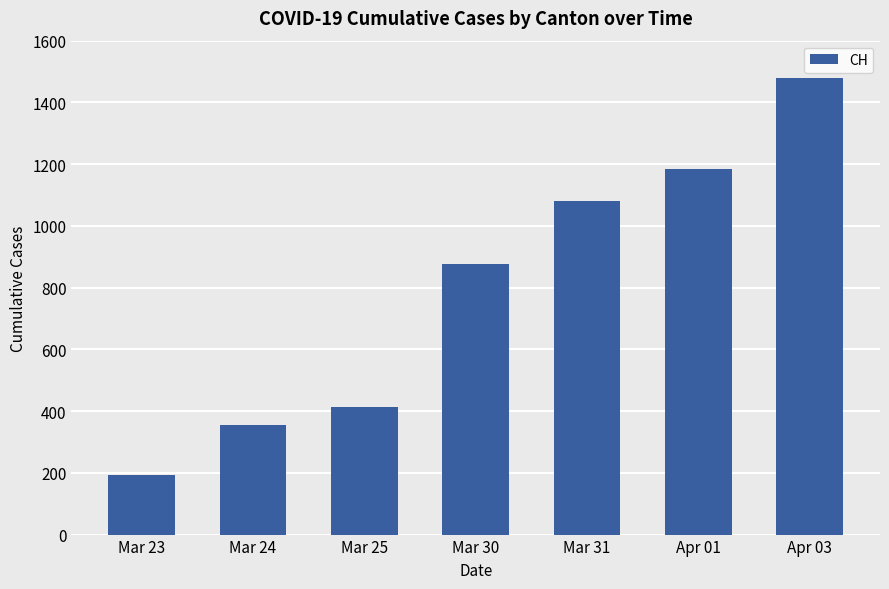

List the labels in order of value, largest first.

Apr 03, Apr 01, Mar 31, Mar 30, Mar 25, Mar 24, Mar 23